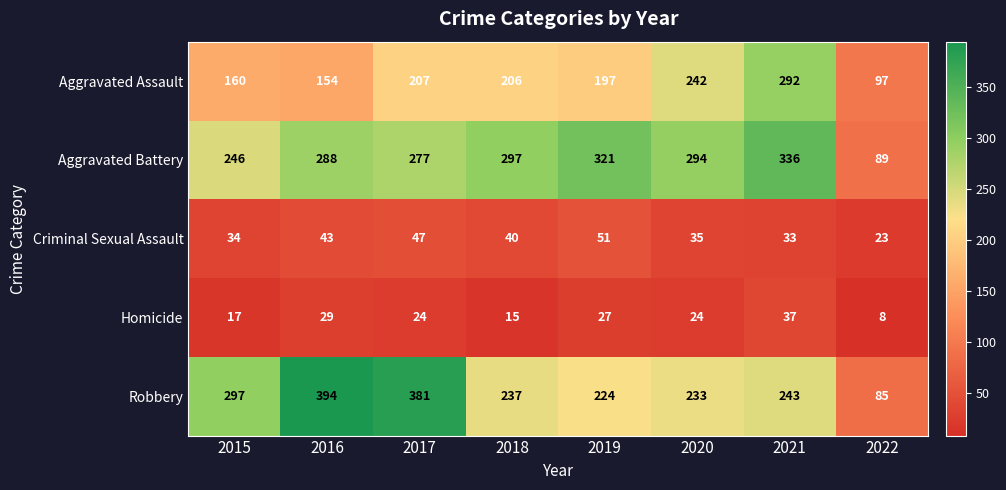

Which series has the widest spread of values?

Robbery